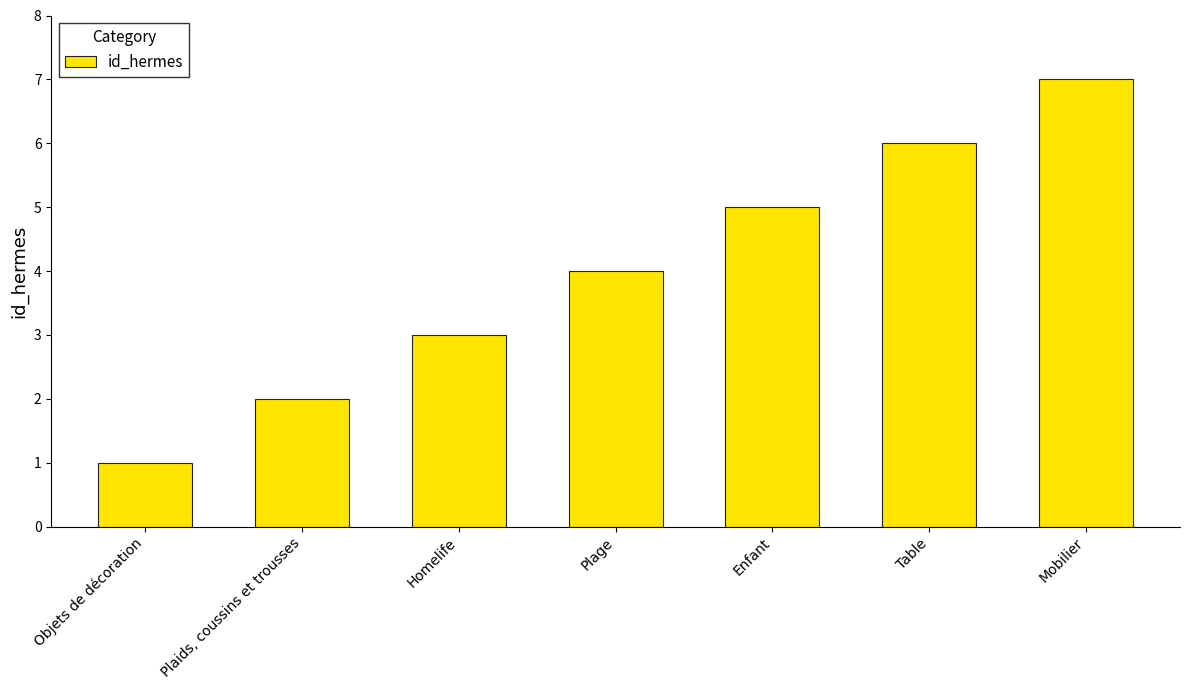

What position from the left is Homelife?

3